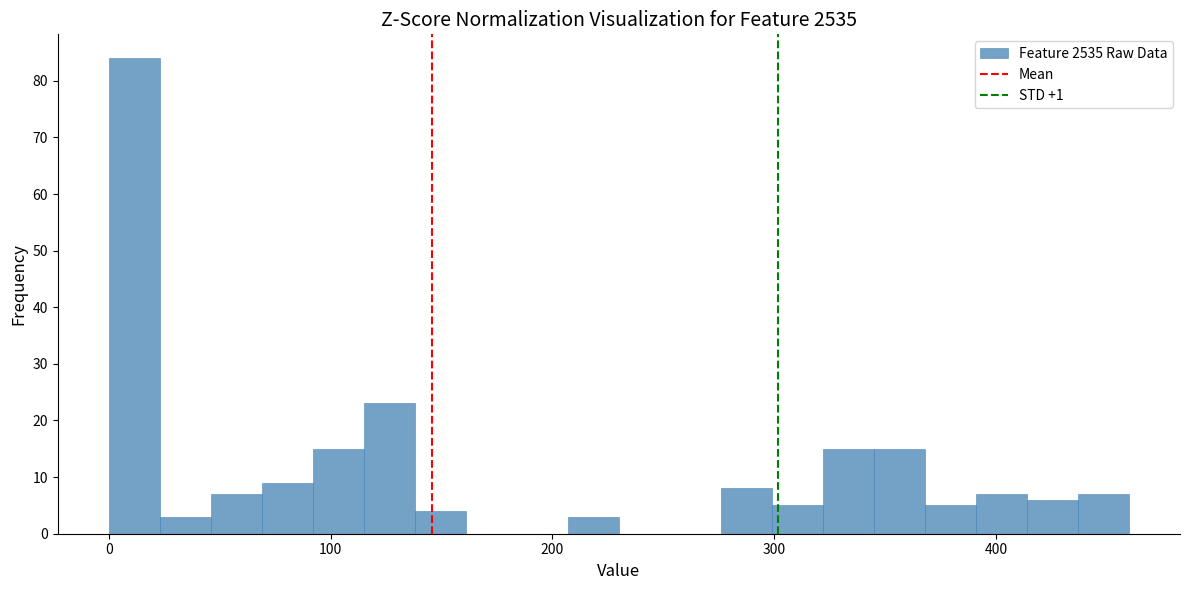

Read against the x-axis, roughly where is the centre of the tallest bar?

10